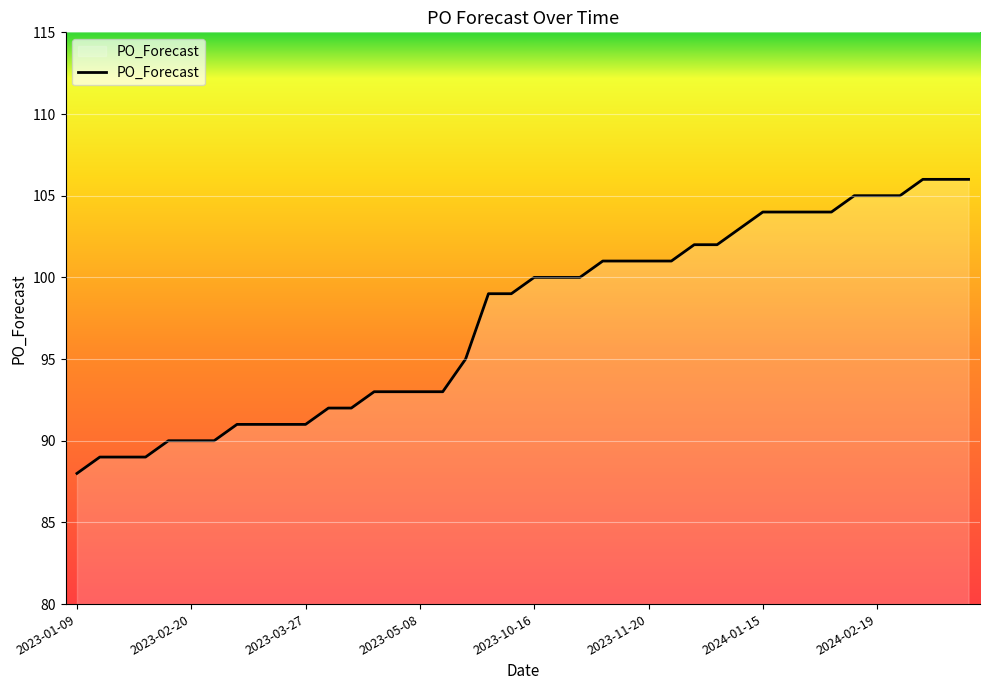

What is the minimum value shown in the chart?

88